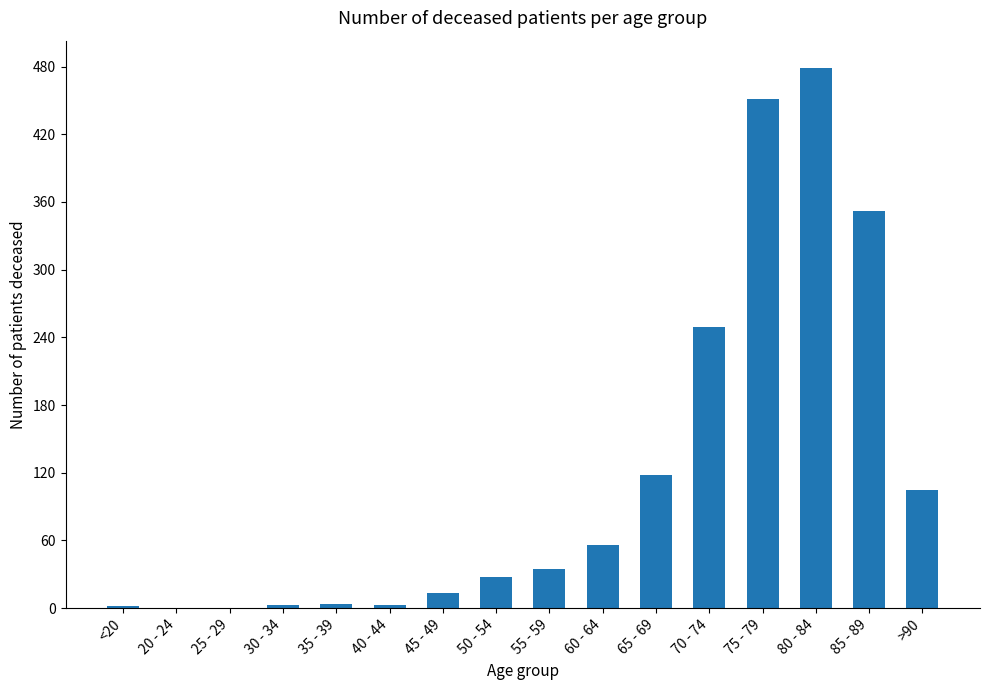

How many distinct data groups are displayed?

1